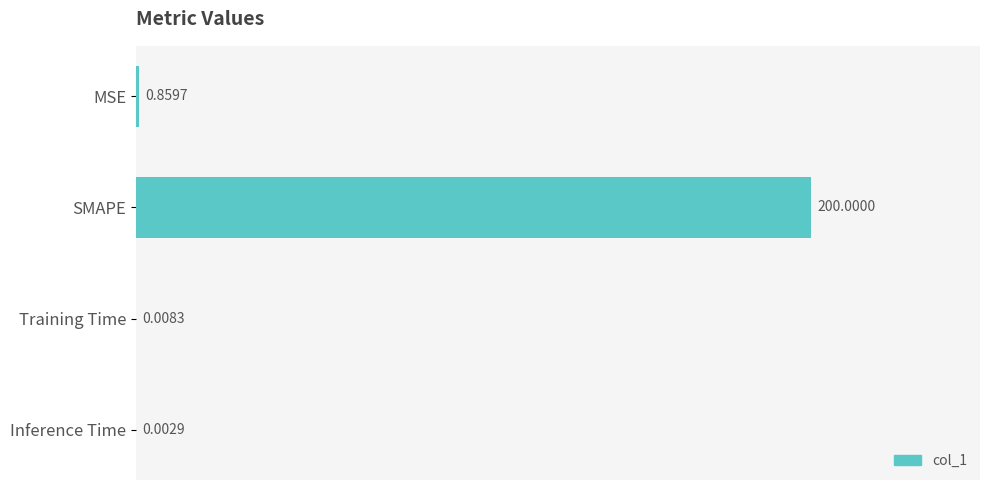

Which label corresponds to the largest value in the chart?

SMAPE